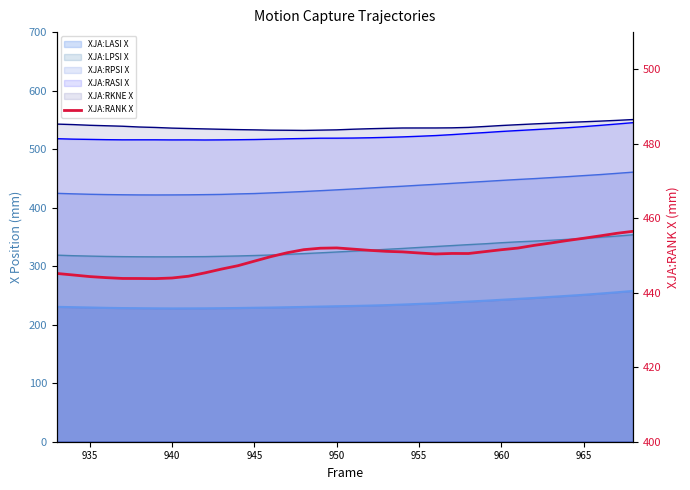

What is the difference between the second highest and second lowest values?

12.1